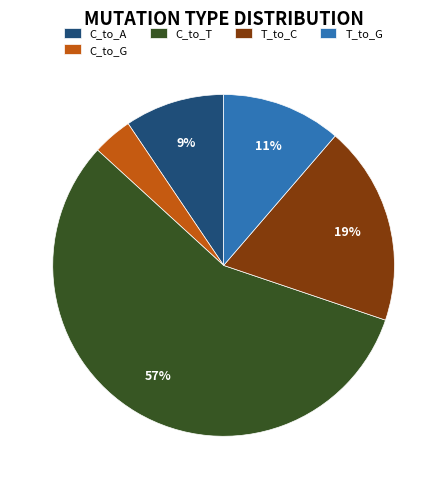

How many slices are in this pie chart?

5